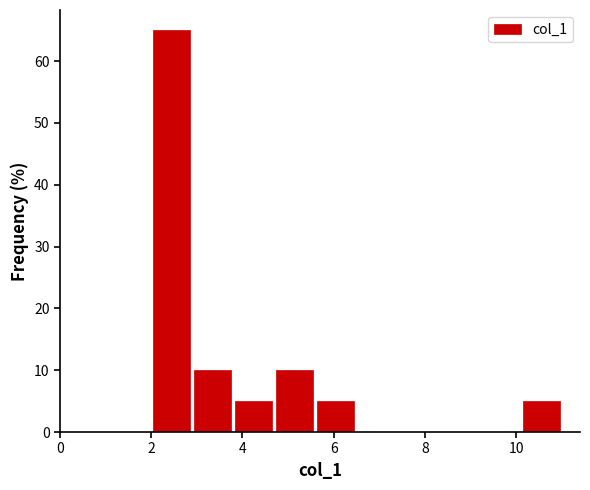

Reading left to right, list every bar in this chart as the range it spans on the x-axis followed by its height. Neither the bar edges nor the heights are printed on the chart, so give them approximately, as read against the axes.

2.0 to 2.9: 65
2.9 to 3.8: 10
3.8 to 4.7: 5
4.7 to 5.6: 10
5.6 to 6.5: 5
6.5 to 7.4: 0
7.4 to 8.3: 0
8.3 to 9.2: 0
9.2 to 10.1: 0
10.1 to 11.0: 5